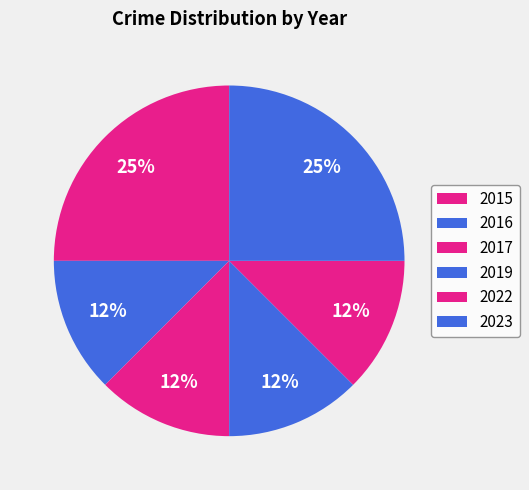

How many slices are in this pie chart?

6